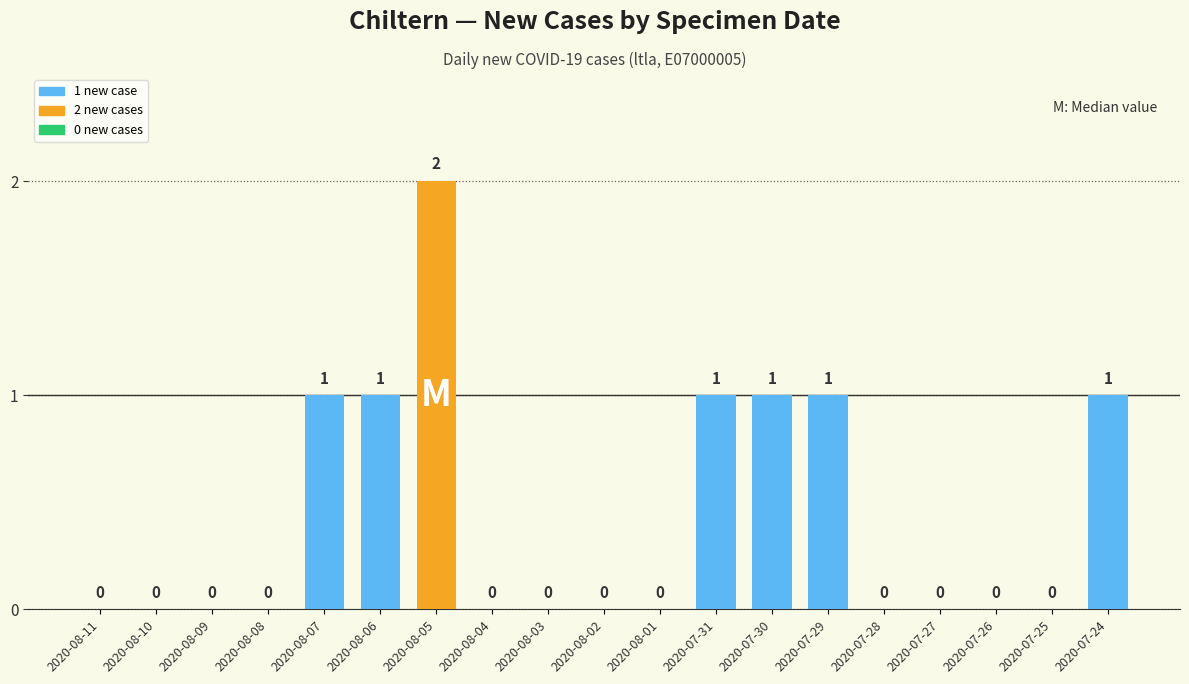

The chart shows a value of 1 at 2020-08-03. True or false?

False